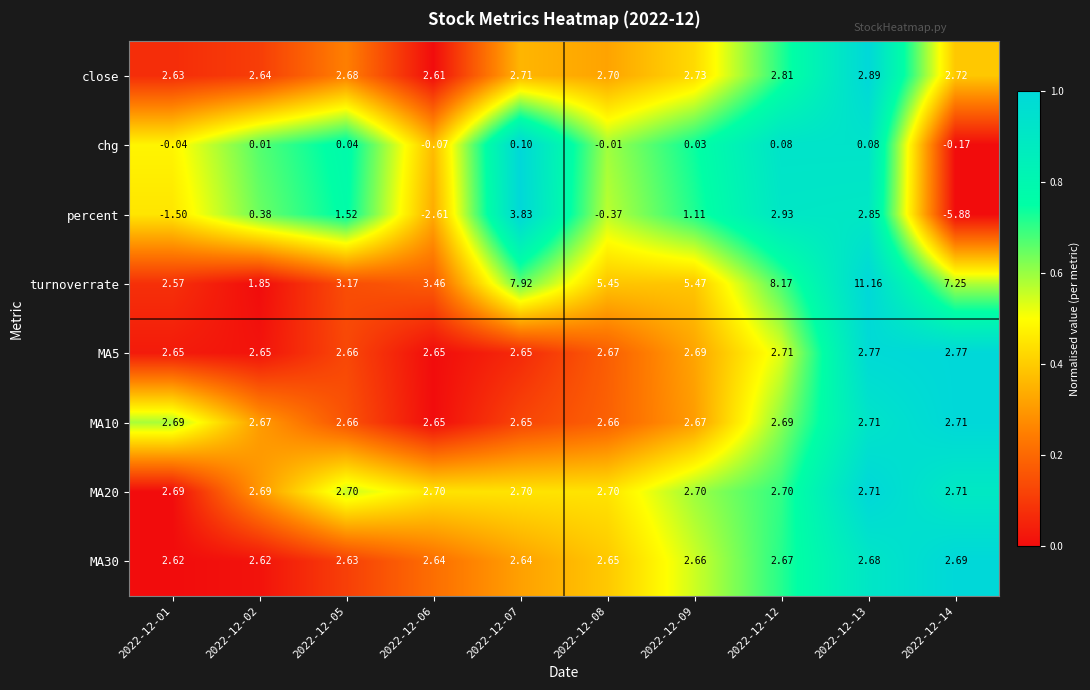

At which category does the chart reach its minimum across all series?

2022-12-14